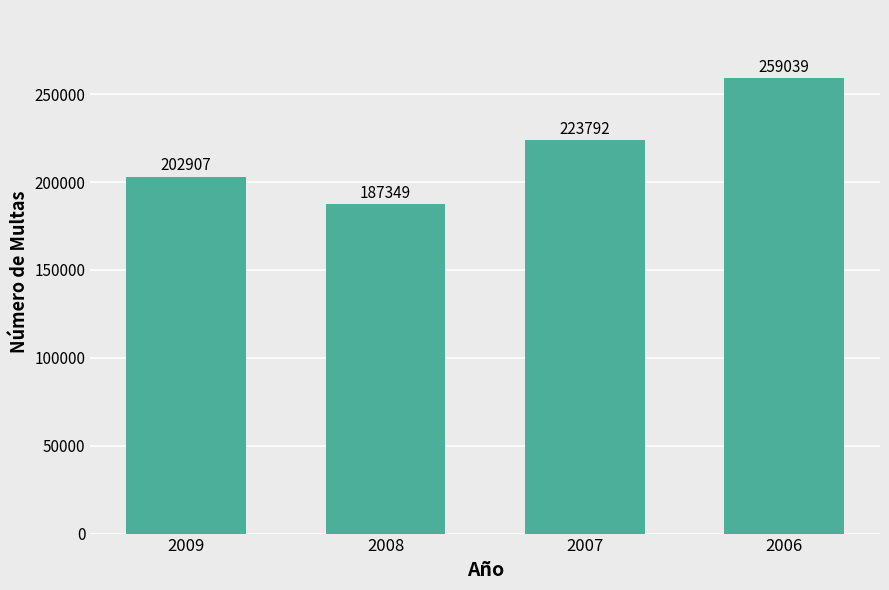

What is the ratio of the value at 2007 to the value at 2009?

1.1